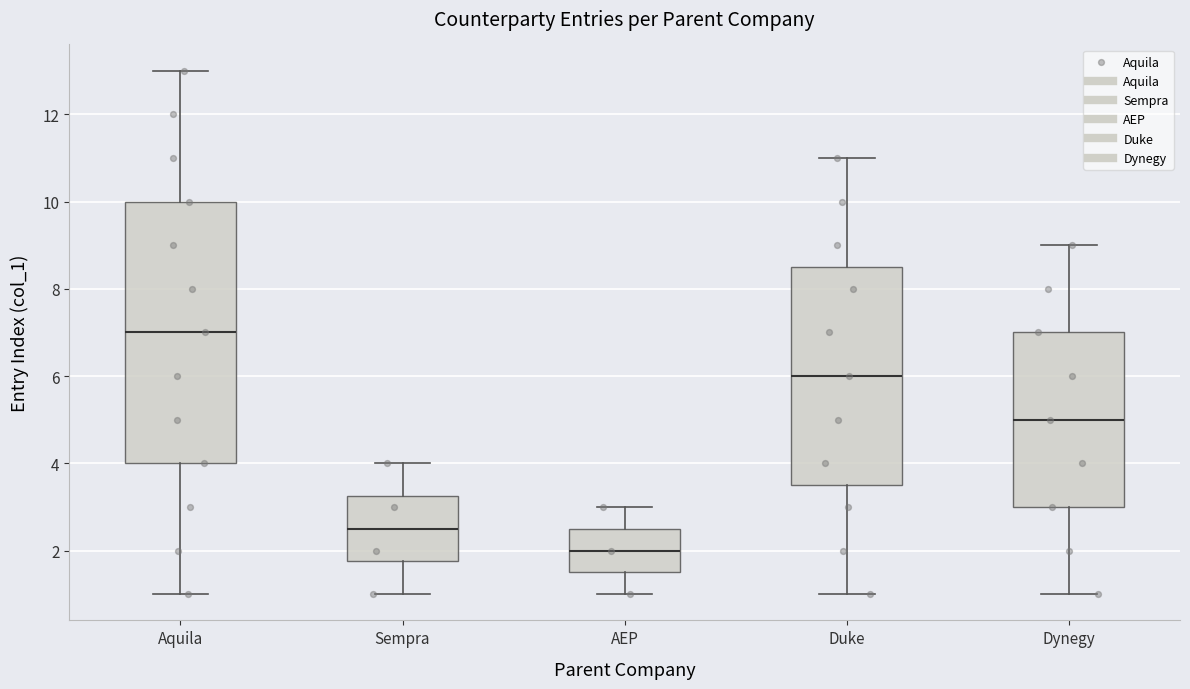

Comparing the boxes themselves (not the whiskers), which one is the tallest?

Aquila